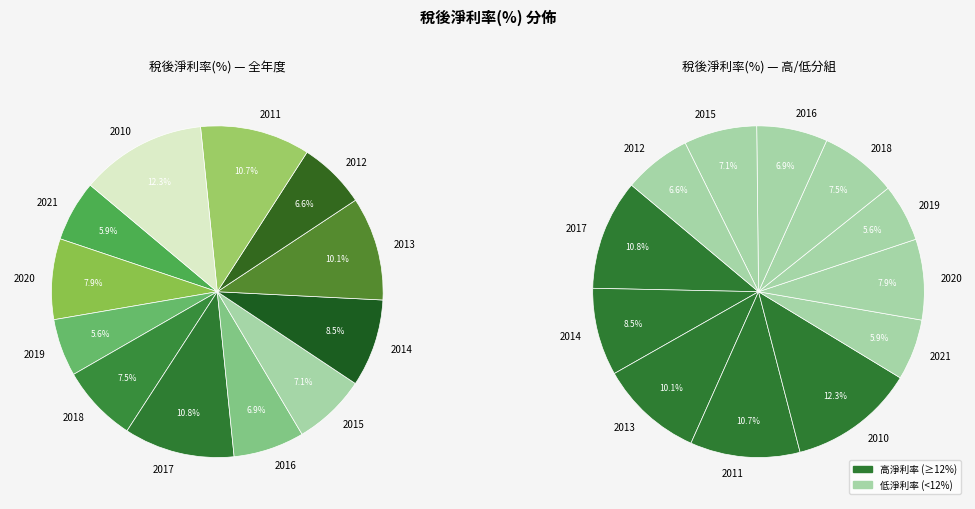

How many segments does this pie chart have?

12